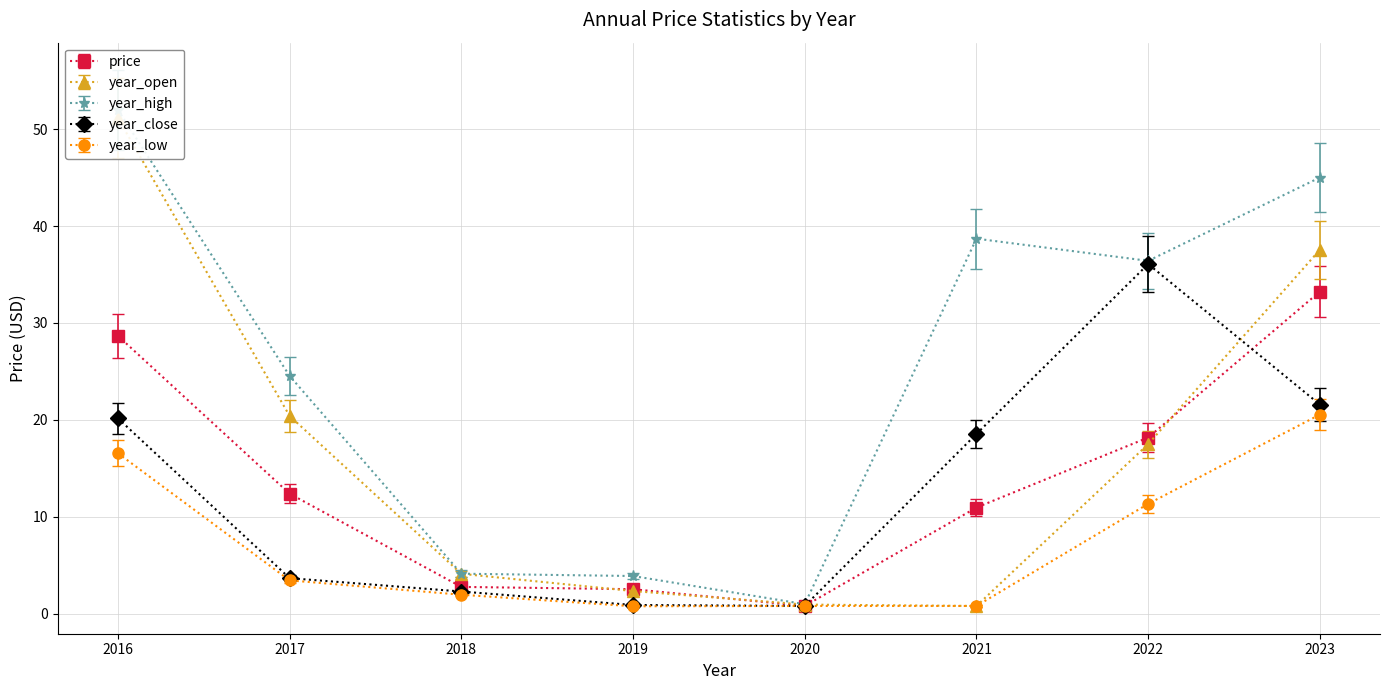

Read the year_low value at 2018.

2.0